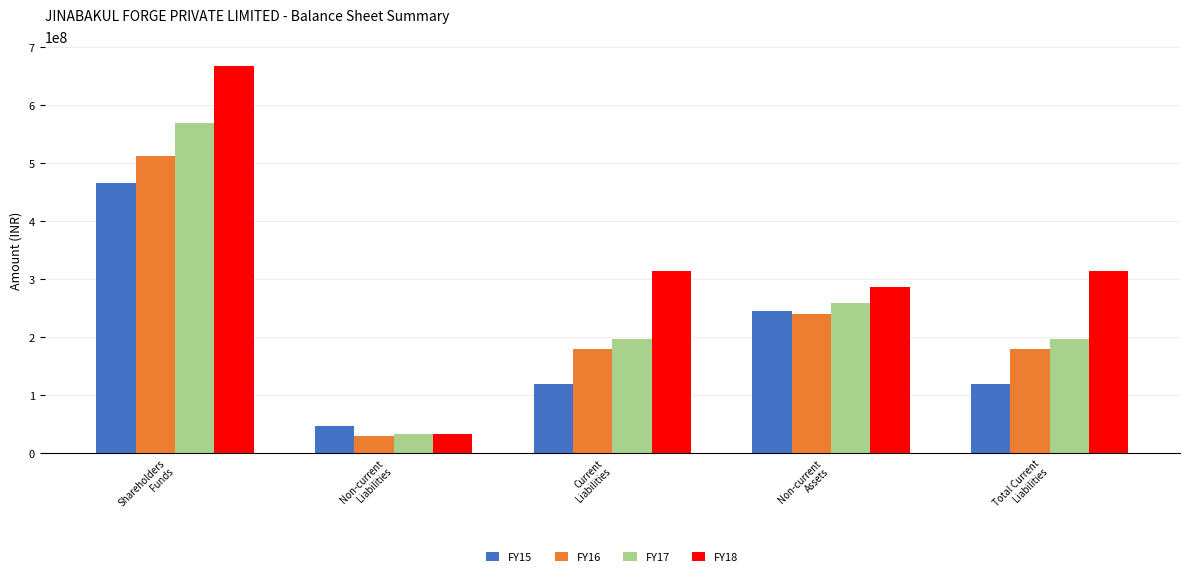

How many groups of bars are there?

5